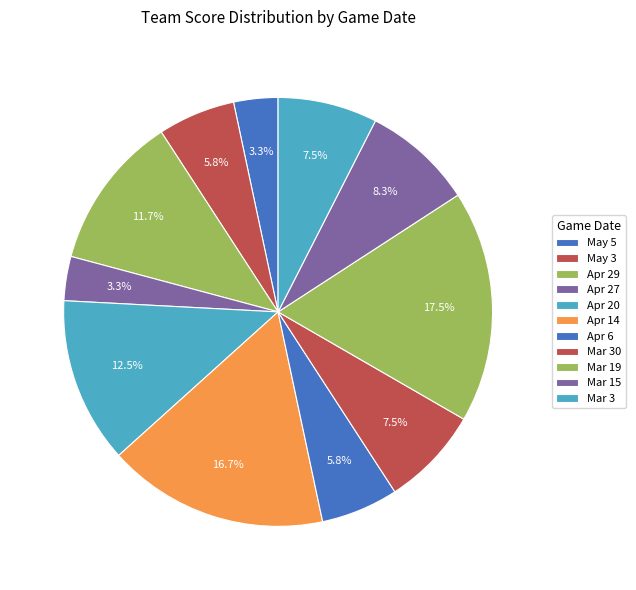

Rank the categories by value from highest to lowest.

Mar 19, Apr 14, Apr 20, Apr 29, Mar 15, Mar 30, Mar 3, May 3, Apr 6, May 5, Apr 27